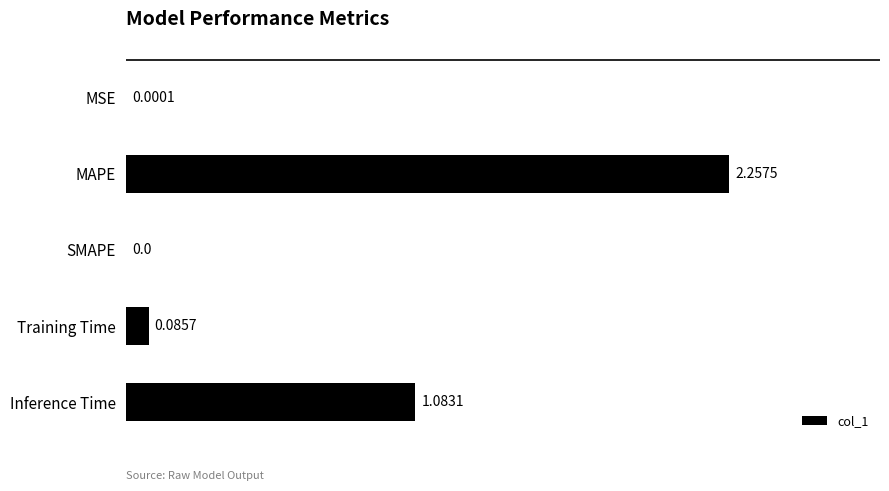

What is the sum of all values?

3.4